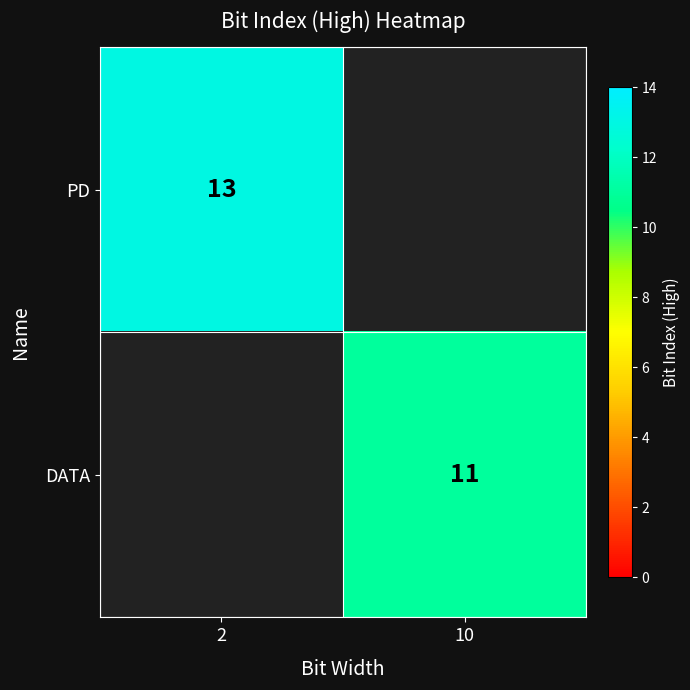

Is it true that DATA equals 11 at 10?

True